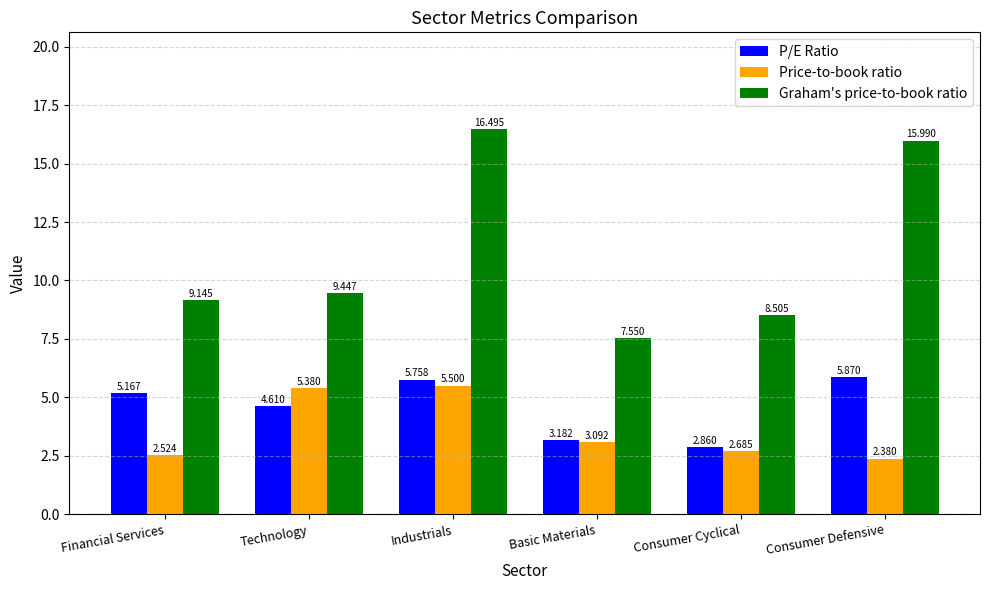

What is the sum of all Price-to-book ratio values?

21.6